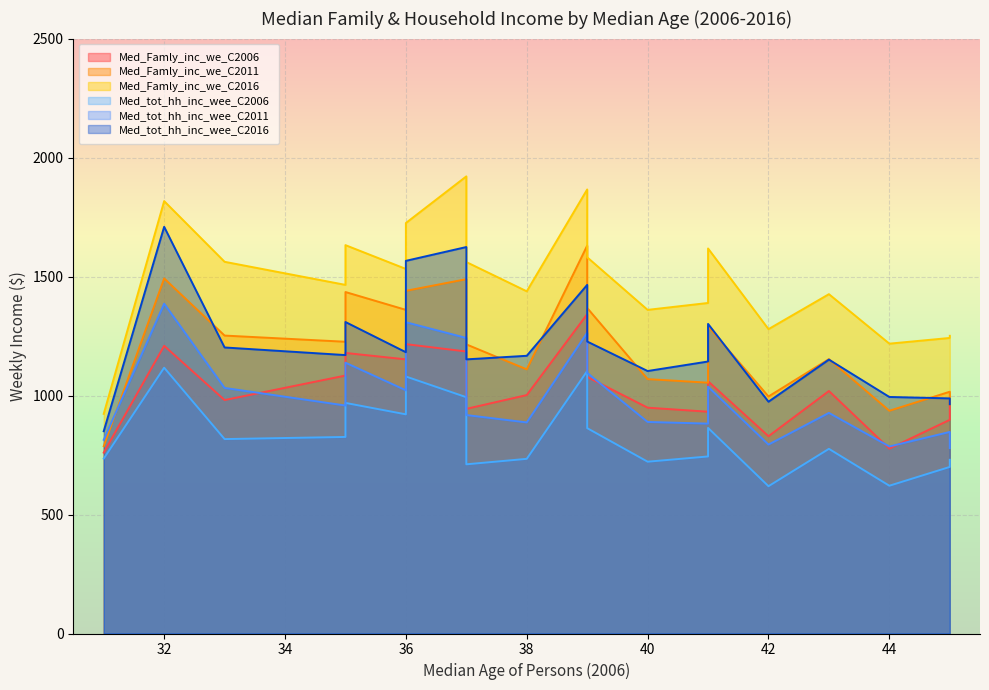

What is the label of the 11th point from the left?

39